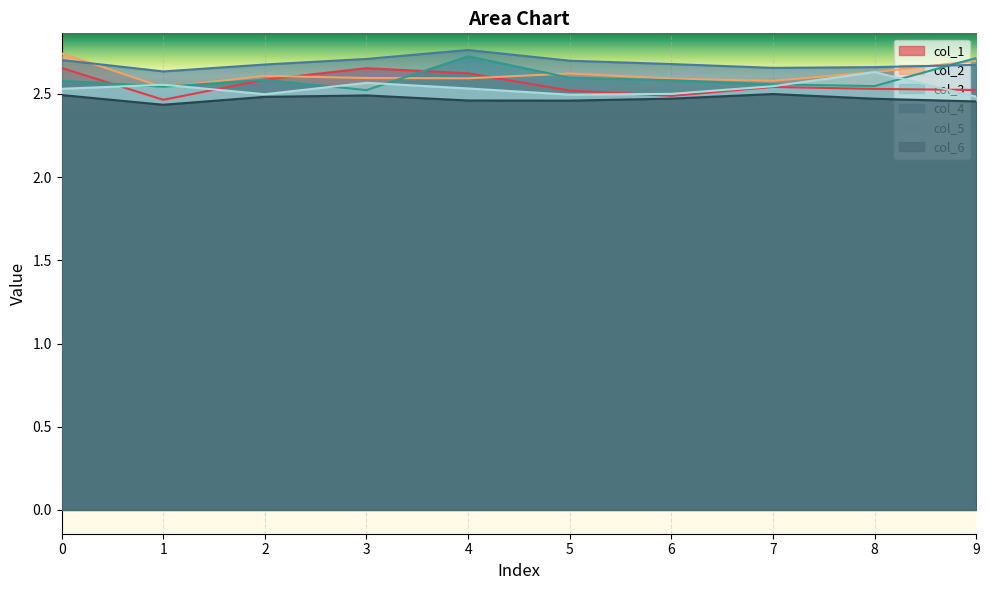

What is the value of the col_6 point at the 9th from the left?

2.5